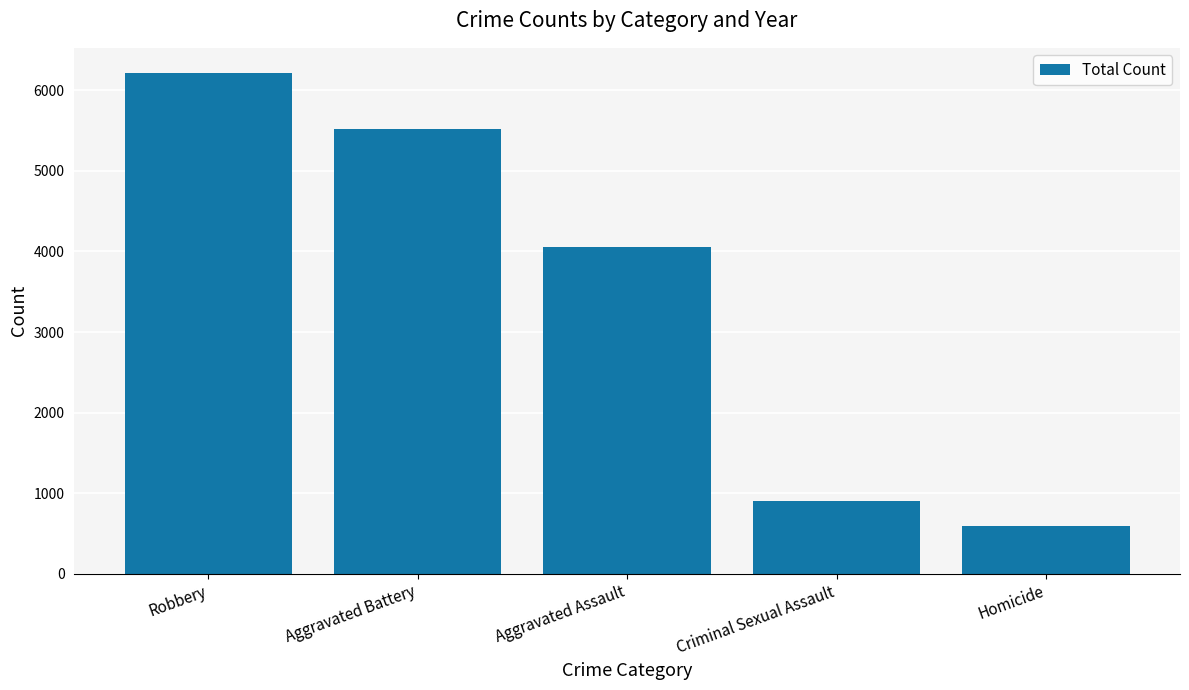

Which has a higher value, Robbery or Aggravated Battery?

Robbery